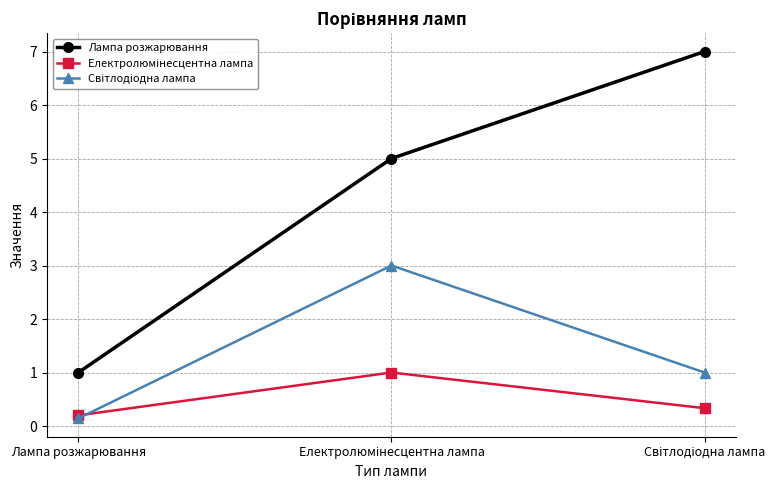

Which series has the largest total across all categories?

Лампа розжарювання